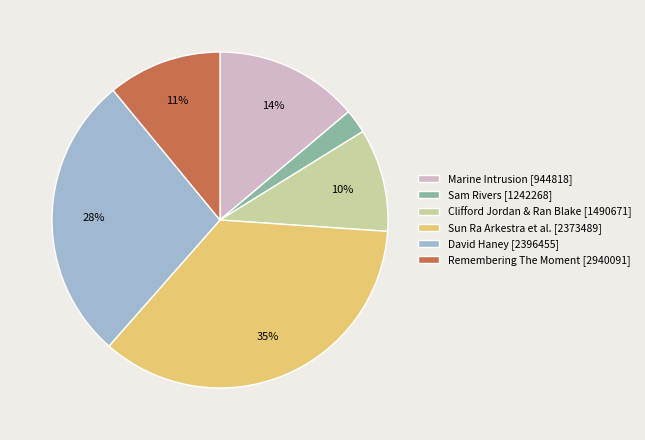

To the nearest percent, what is the average slice percentage?

17%